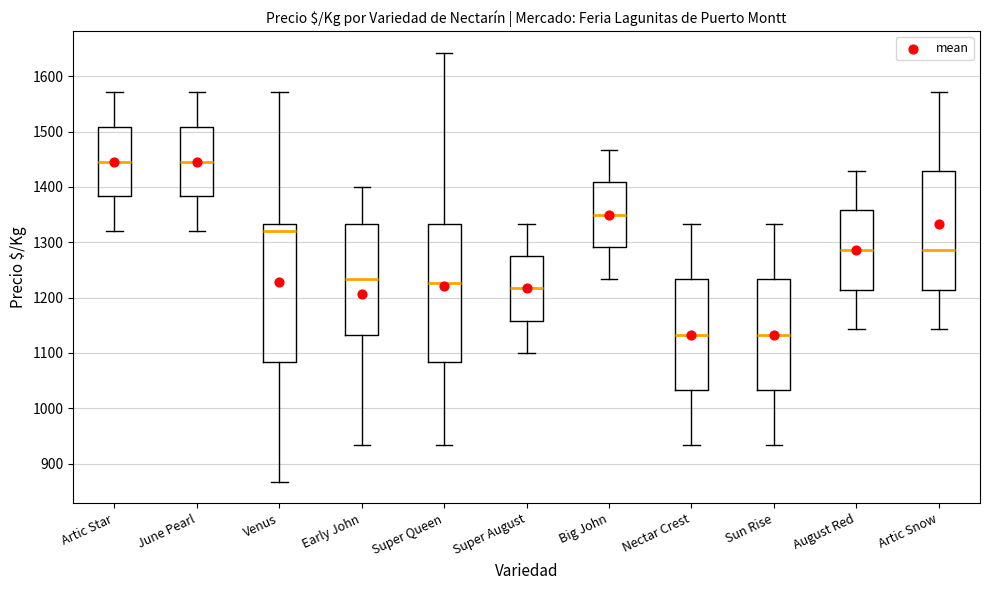

Where does the upper whisker of the box for Artic Star end on the y-axis? The values are not printed on the chart, so give them approximately, as read against the axis.

1570